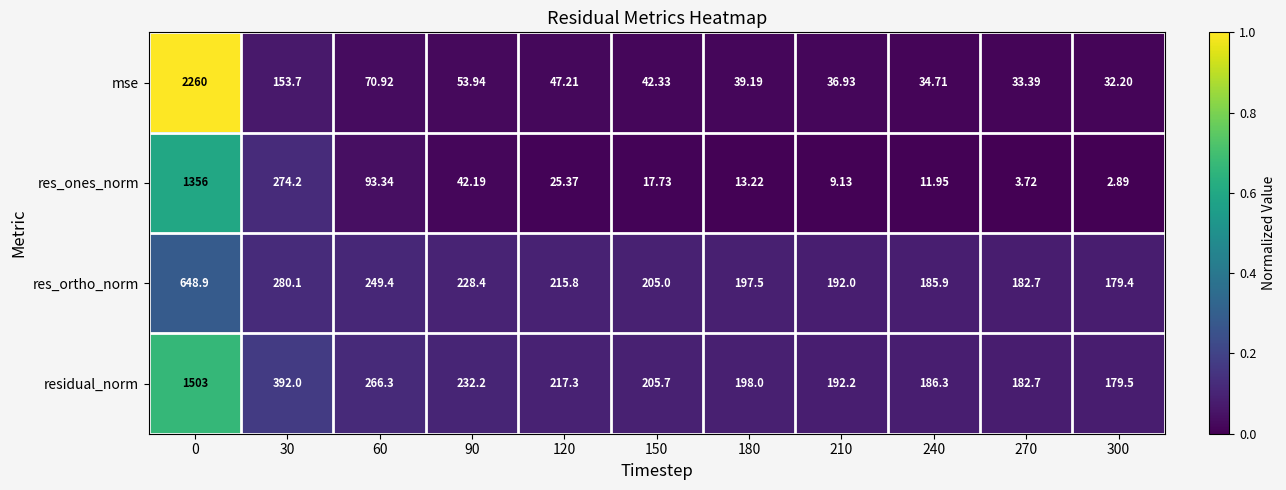

Between 60 and 240, which series saw the biggest shift?

res_ones_norm